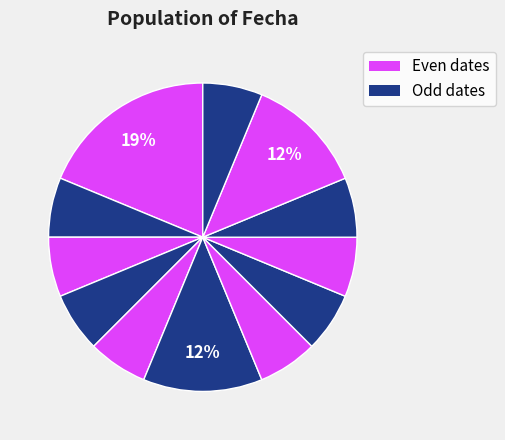

Does any single category account for the majority?

No